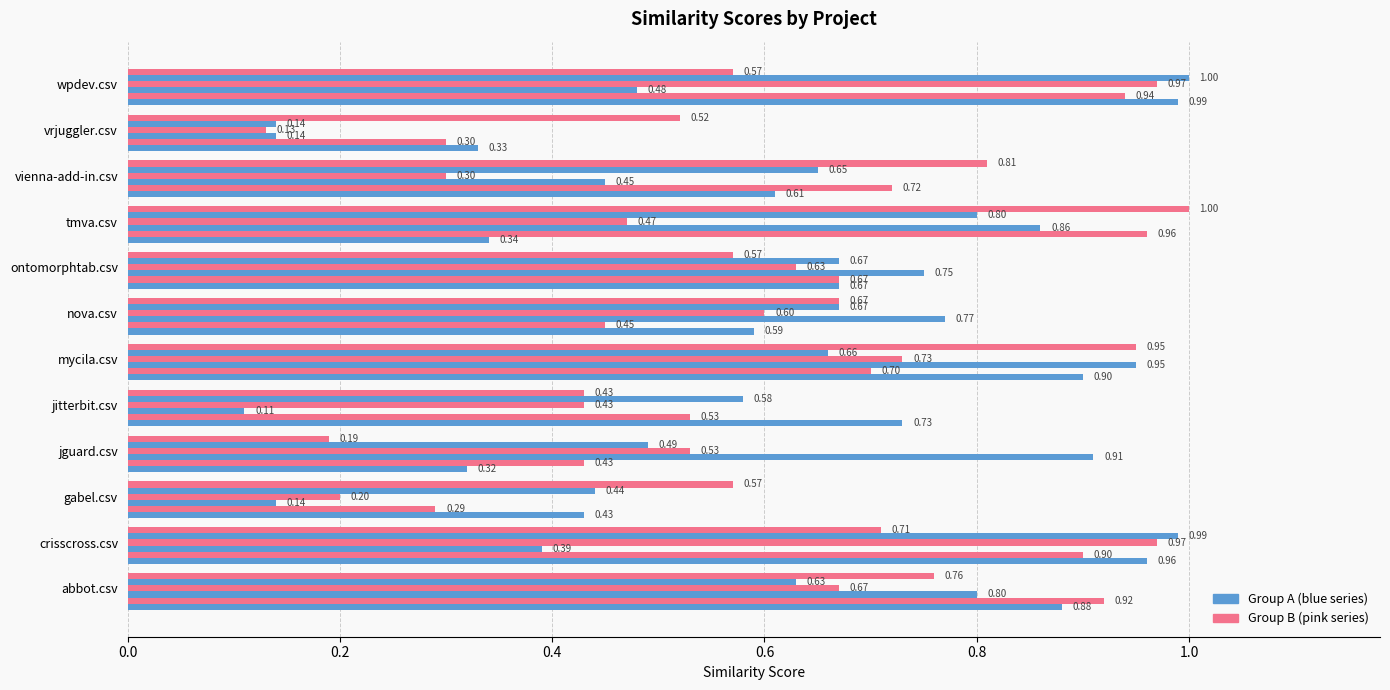

The crisscross.csv series shows 0.9 at mycila.csv. True or false?

True